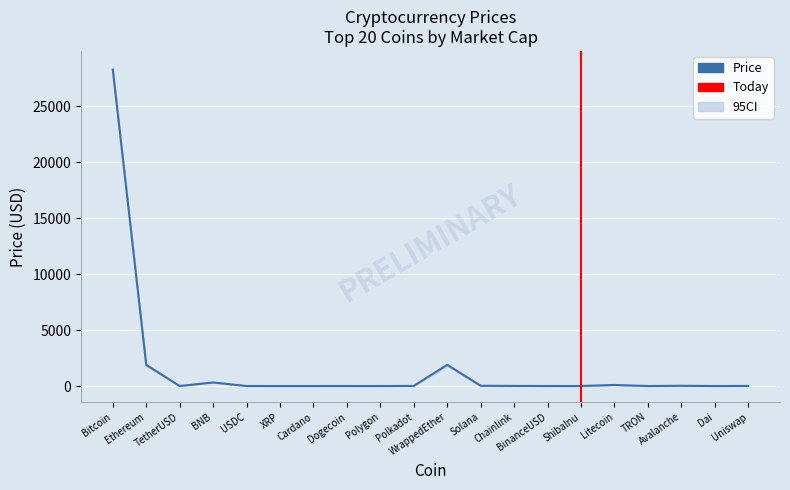

What is the change in value from USDC to Litecoin?

+90.5